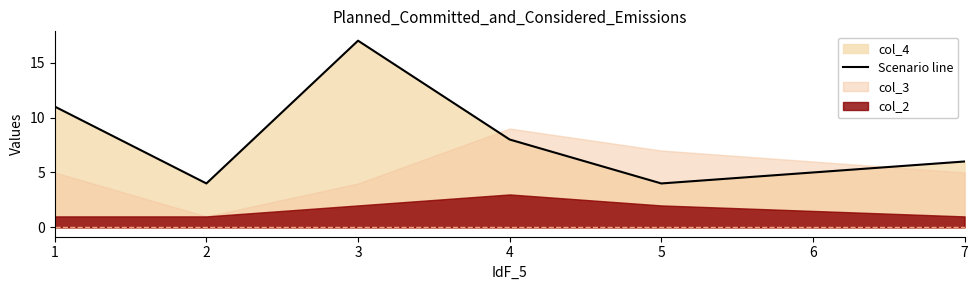

What is the value of the 5th point from the left?

4